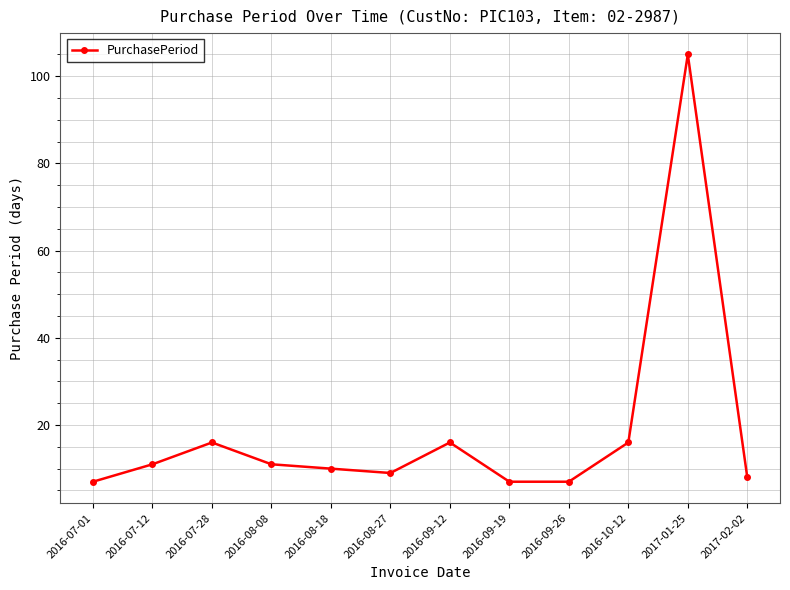

Reading right to left, extract all data points from this chart.

2017-02-02=8	2017-01-25=105	2016-10-12=16	2016-09-26=7	2016-09-19=7	2016-09-12=16	2016-08-27=9	2016-08-18=10	2016-08-08=11	2016-07-28=16	2016-07-12=11	2016-07-01=7